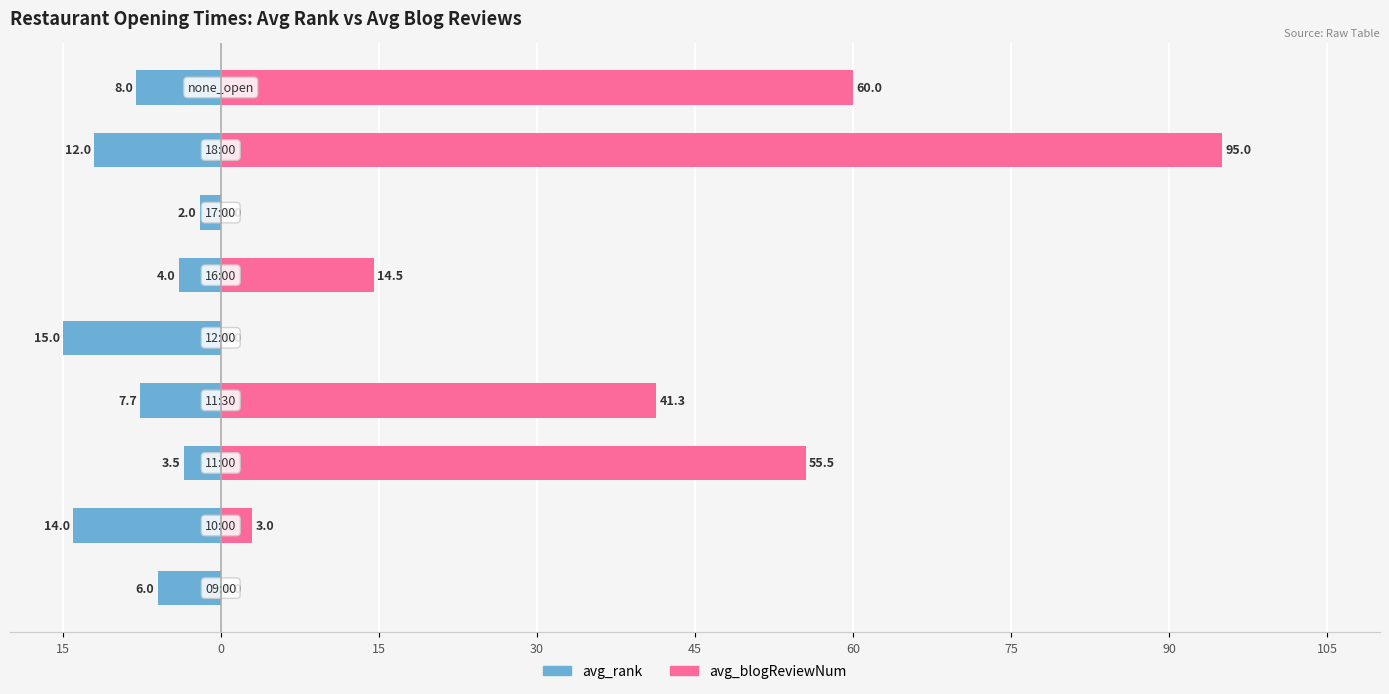

What is the minimum value shown in the chart?

-15.0